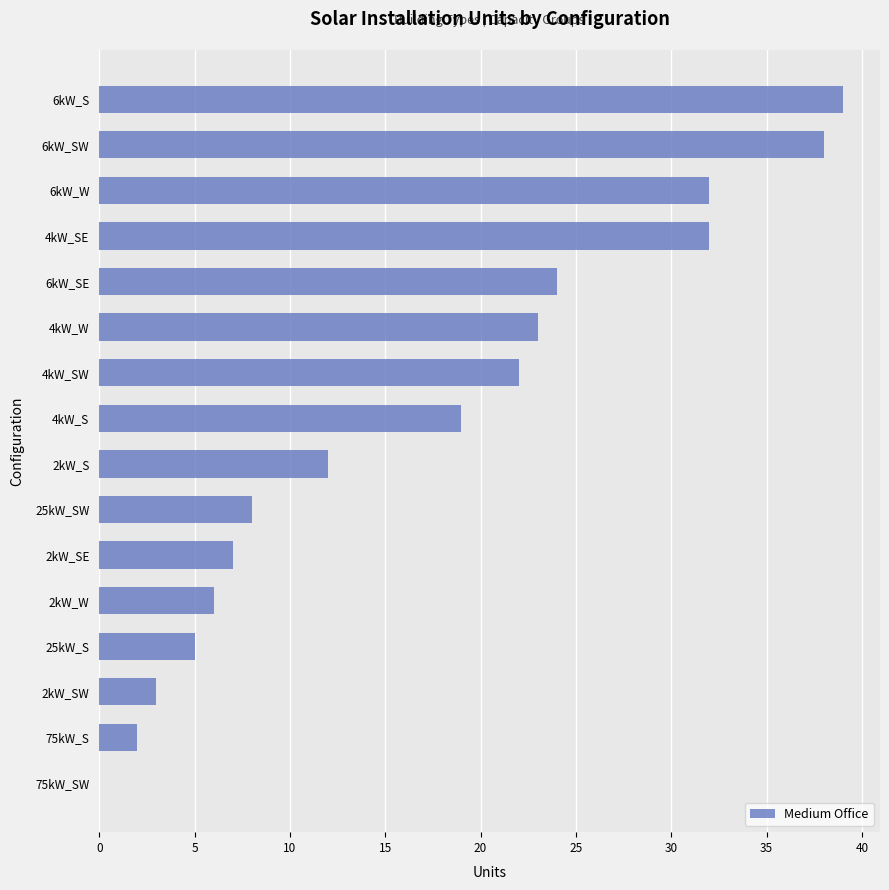

Between 6kW_W and 2kW_SW, which is larger?

6kW_W